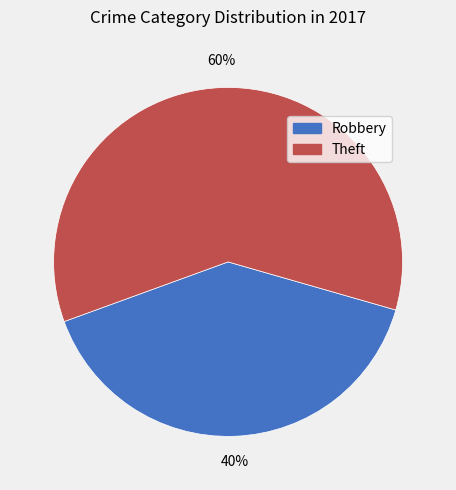

To the nearest percent, what portion does Robbery represent?

40%